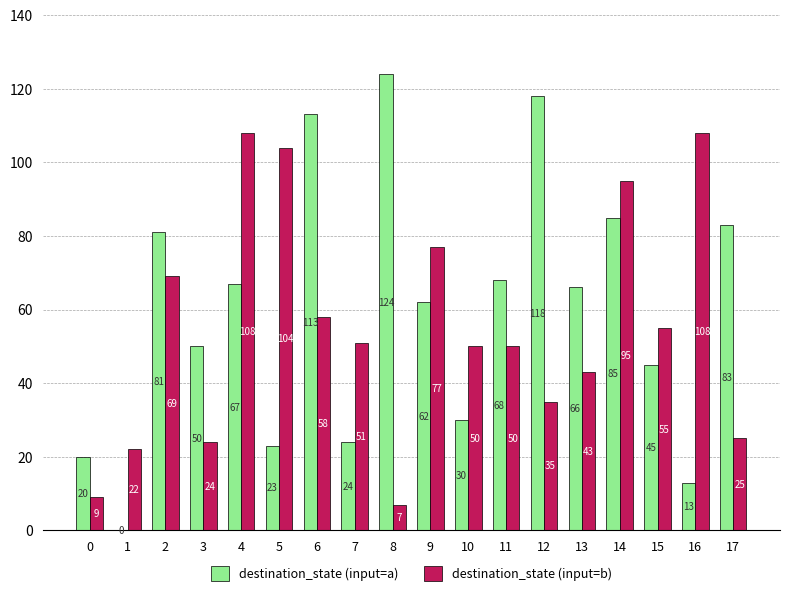

What is the sum of all destination_state (input=b) values?

990